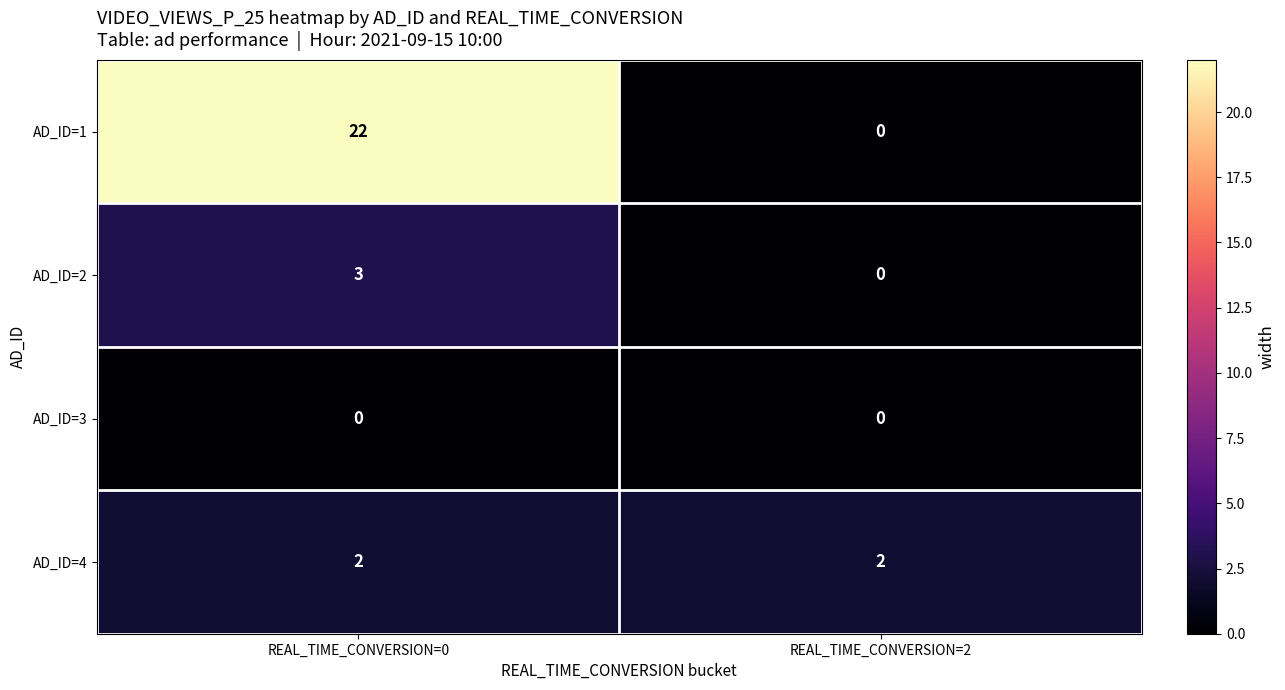

Which series has the widest spread of values?

AD_ID=1